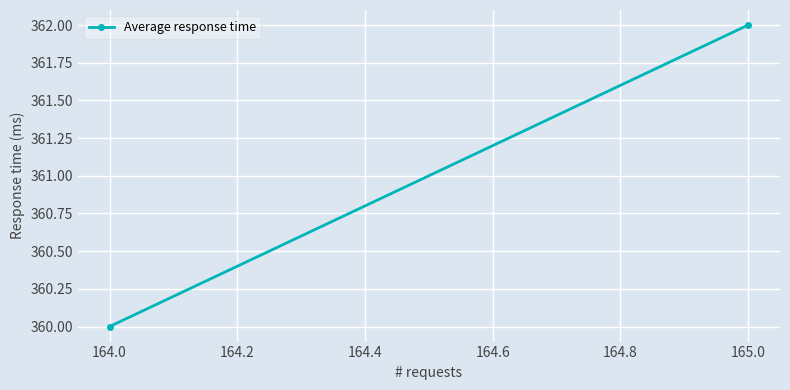

Reading left to right, extract all data points from this chart.

360	362